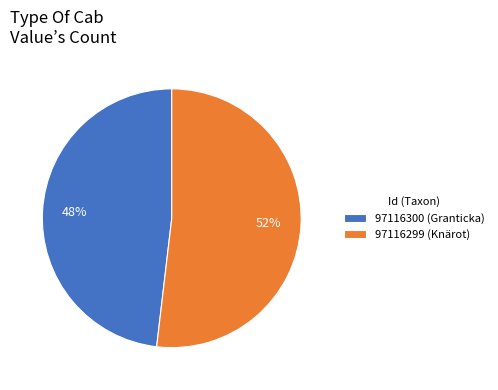

Rank the categories by value from lowest to highest.

97116300 (Granticka), 97116299 (Knärot)